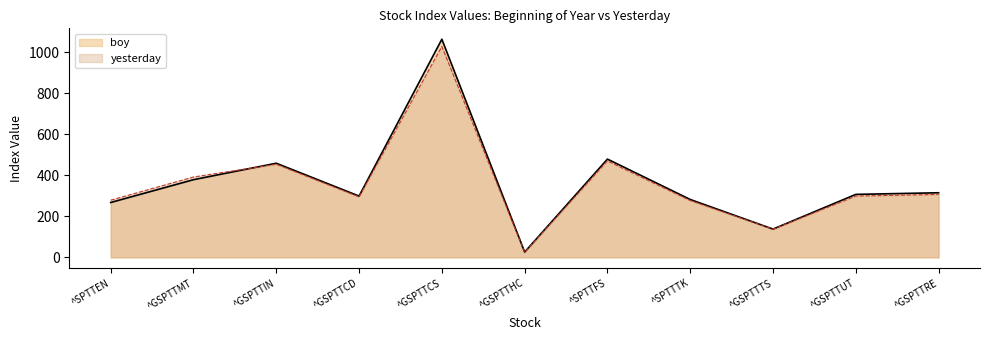

What is the highest value of the yesterday series?

1027.3